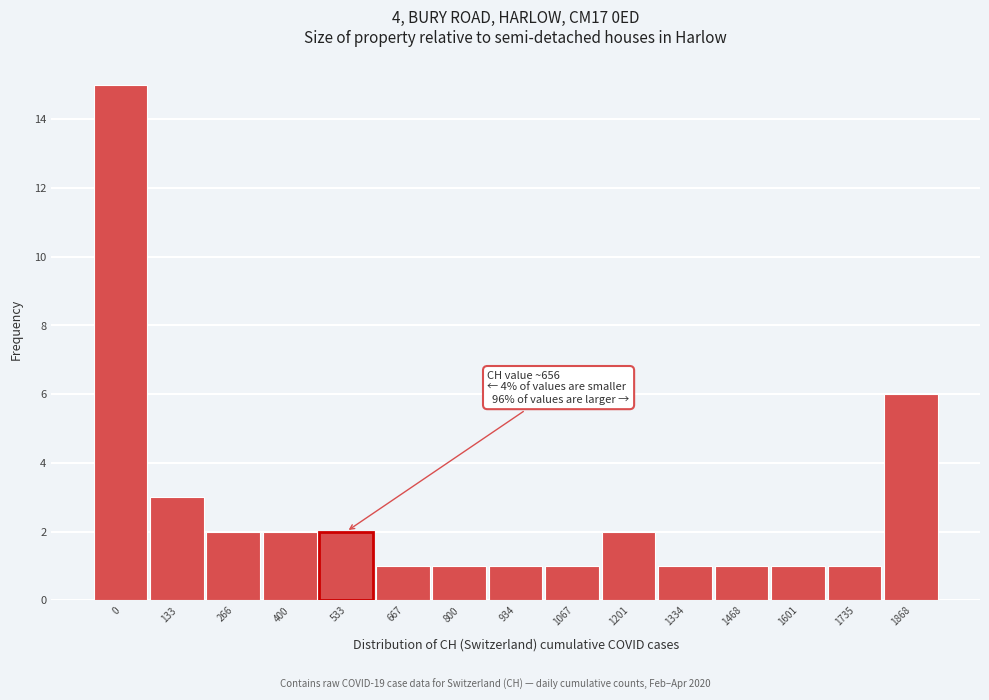

Reading left to right, transcribe all the data shown in this chart.

0=15	133=3	266=2	400=2	533=2	667=1	800=1	934=1	1067=1	1201=2	1334=1	1468=1	1601=1	1735=1	1868=6